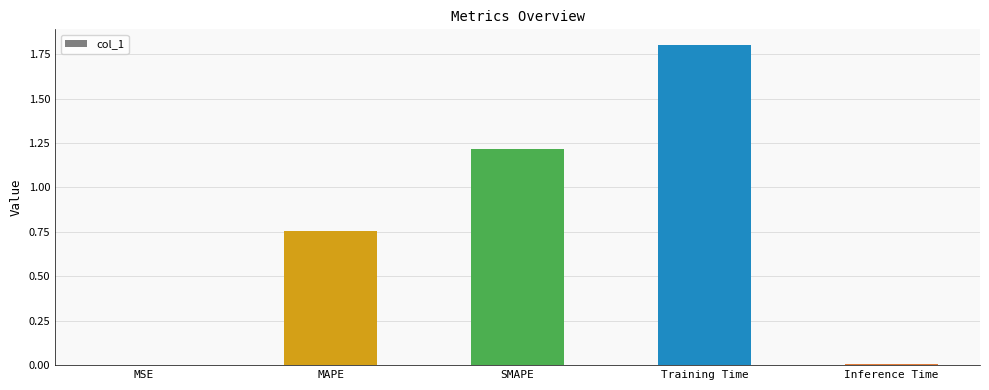

What is the maximum value shown in the chart?

1.8